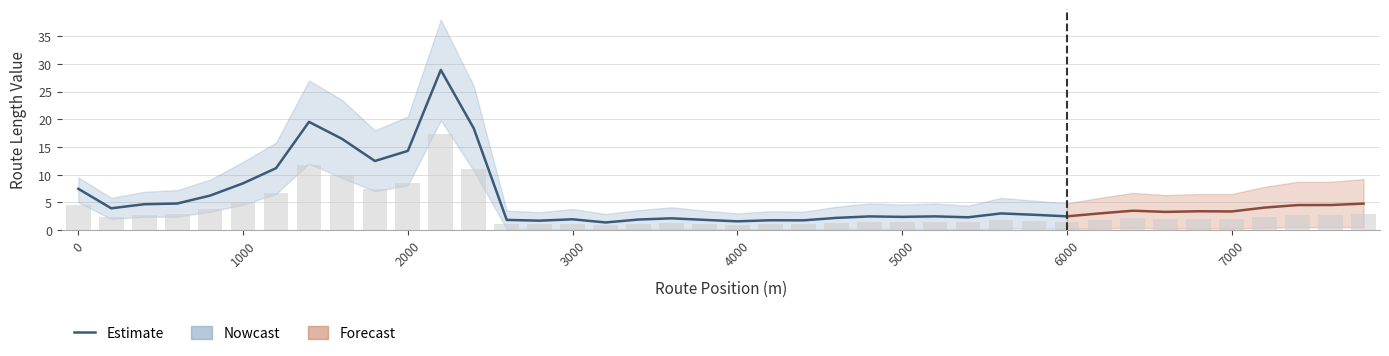

The value at 2000 is 8.7. True or false?

False